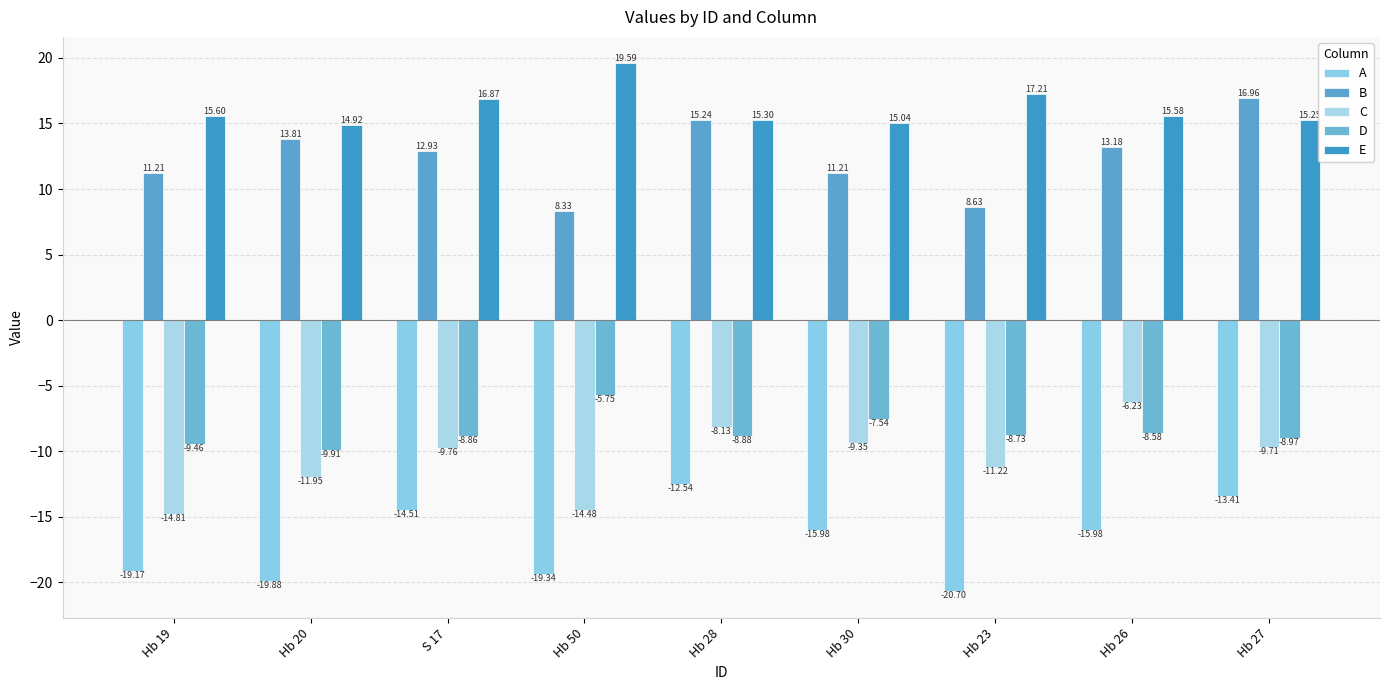

The E series shows 17.2 at Hb 23. True or false?

True